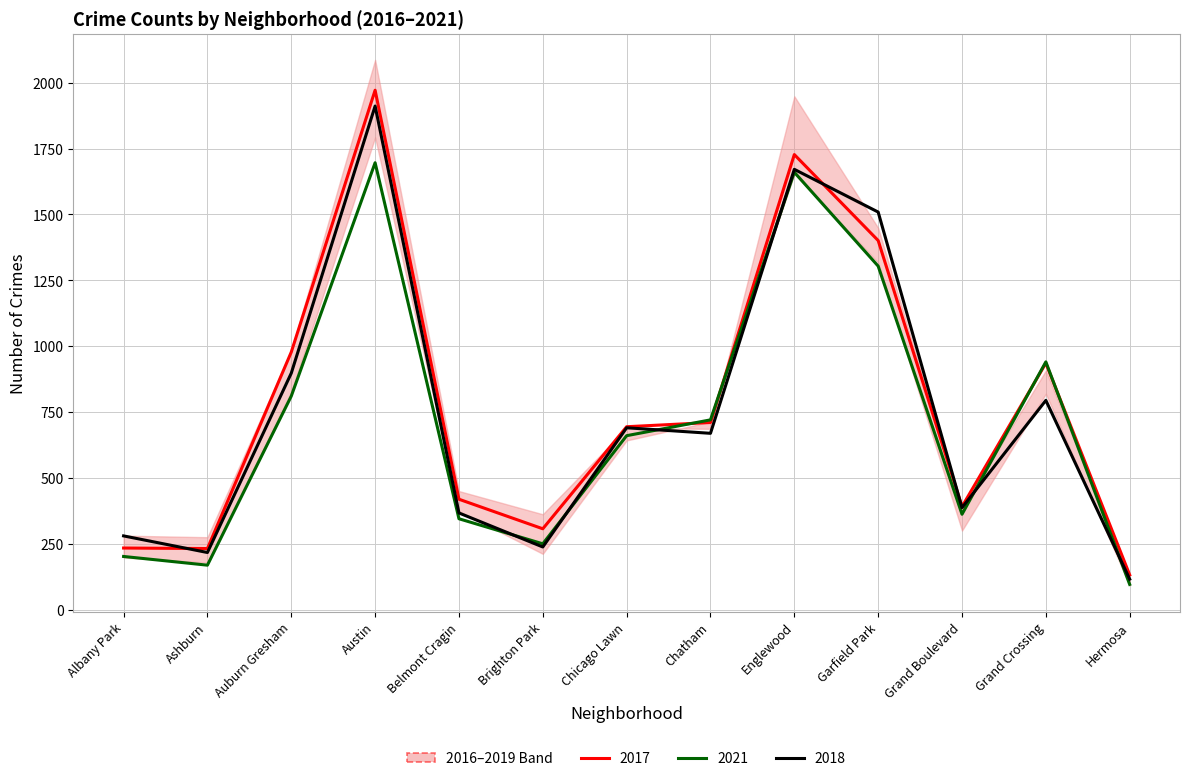

Reading left to right, what are all the values shown in this chart?

2017: 235	233	978	1971	420	308	695	711	1727	1401	392	936	133
2016: 281	218	898	1911	368	239	691	670	1671	1509	388	795	117
2021: 203	170	811	1696	346	251	661	721	1660	1304	363	941	97